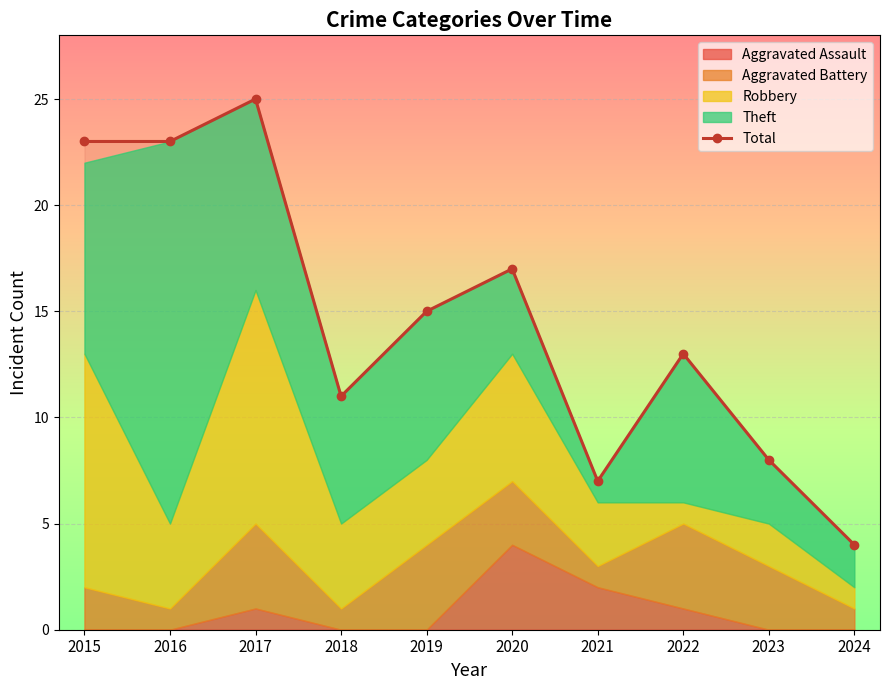

Reading left to right, list all the values displayed in this chart.

23	23	25	11	15	17	7	13	8	4